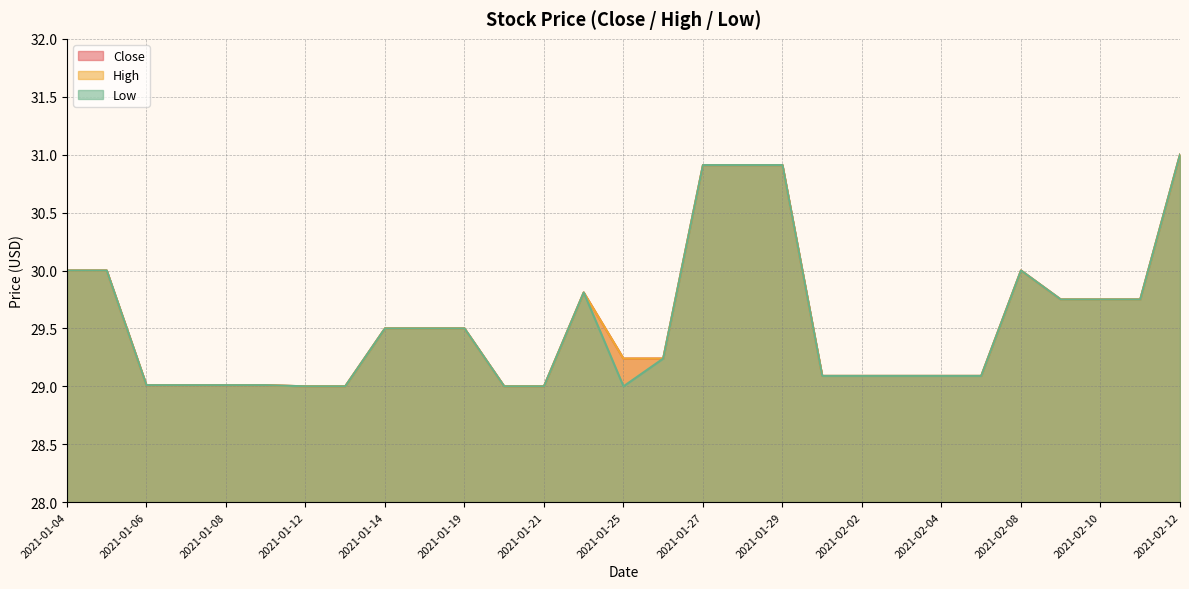

True or false: High and Low cross at least once.

False